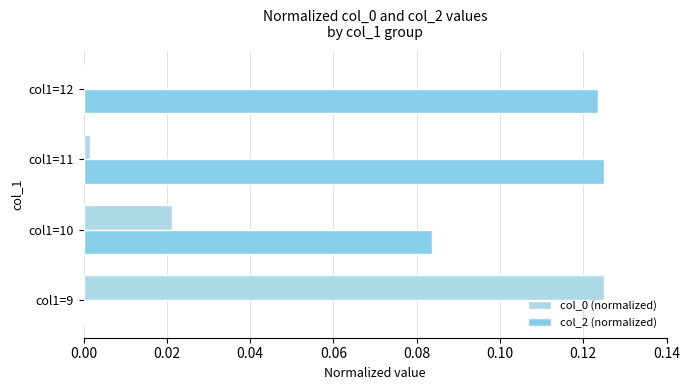

How many series are shown in this chart?

2